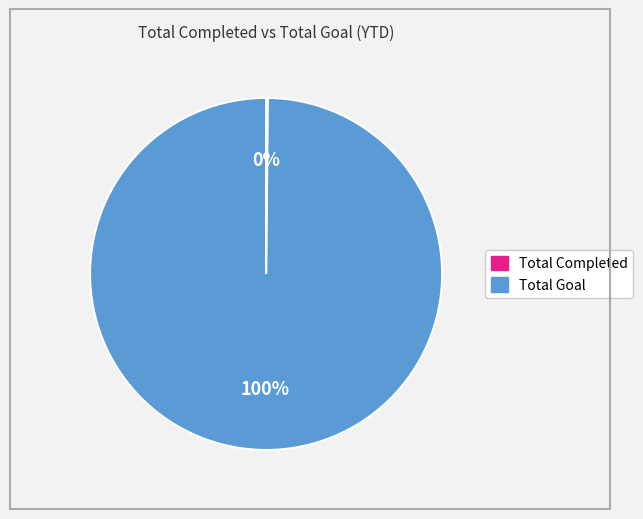

To the nearest percent, what is the difference between the largest and smallest slice percentages?

100%